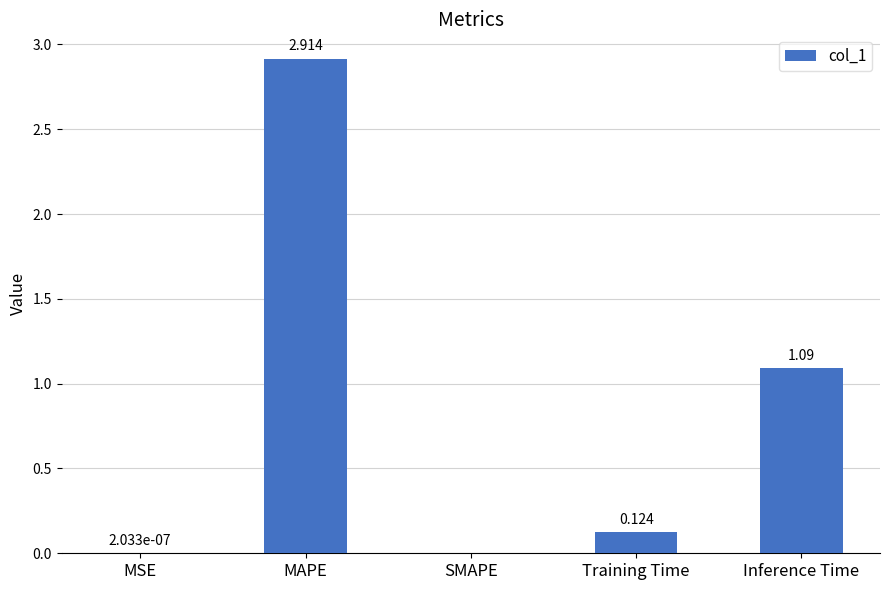

Between MAPE and Training Time, which is larger?

MAPE